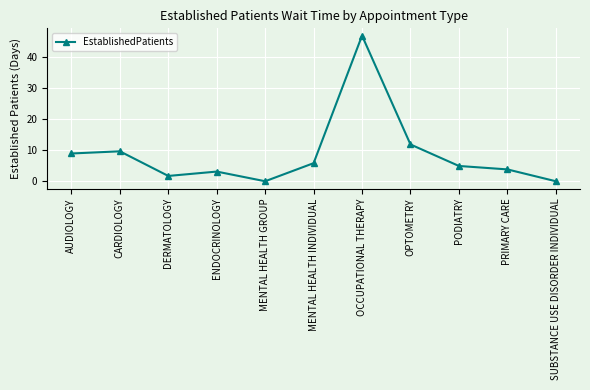

Count the number of data series in this chart.

1